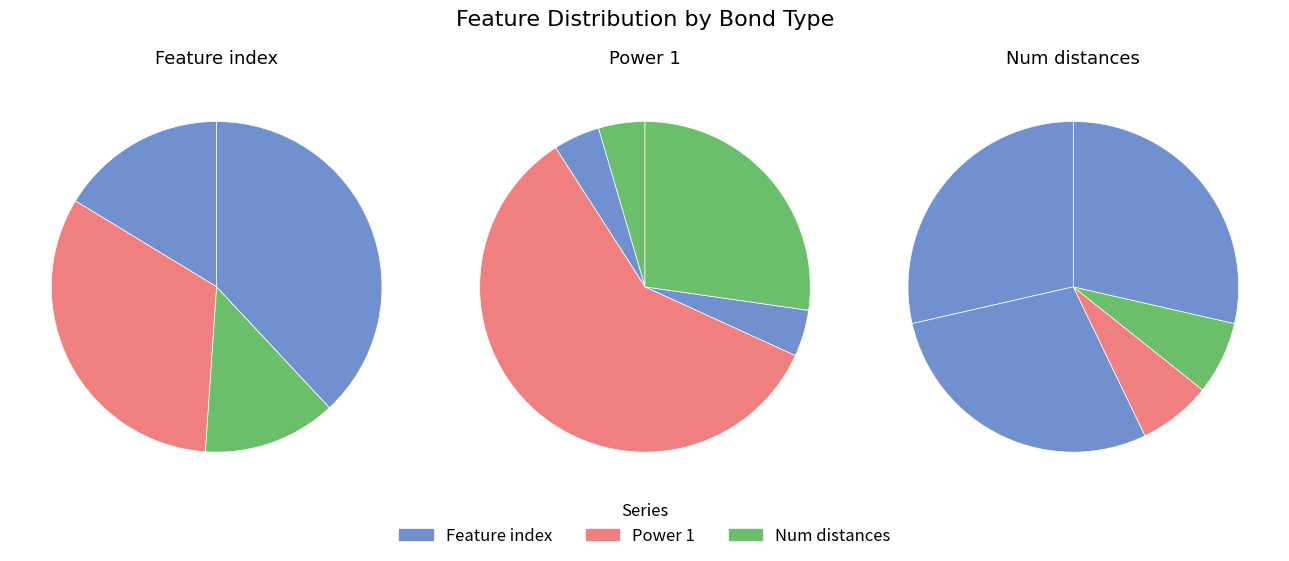

Rank the categories by Number of distances in feature value from lowest to highest.

2, 3, 0, 1, 4